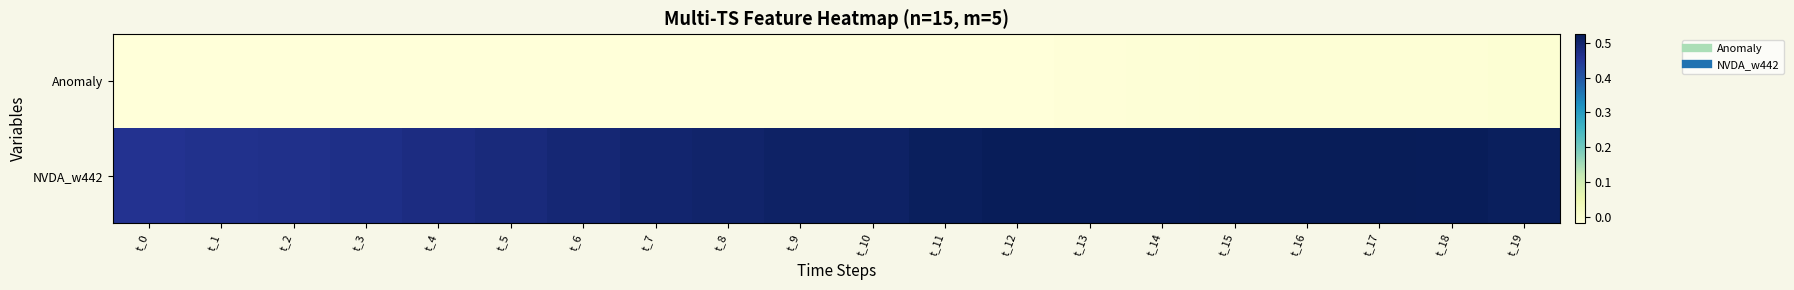

Between t_8 and t_13, which series saw the biggest shift?

NVDA_w442